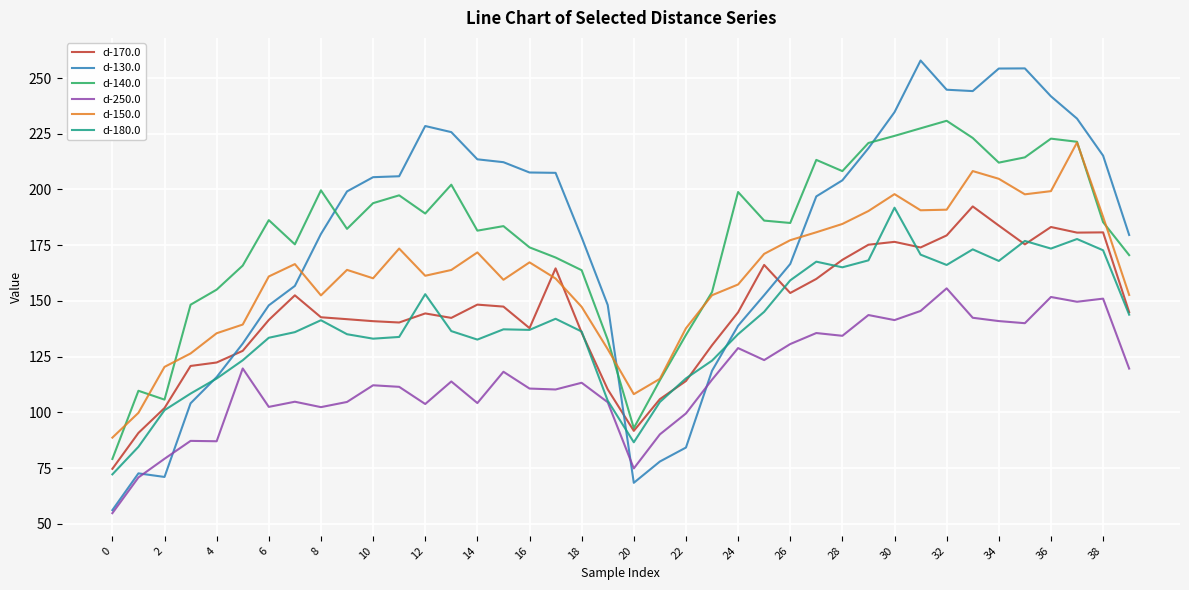

What is the maximum value for d-150.0?

221.1